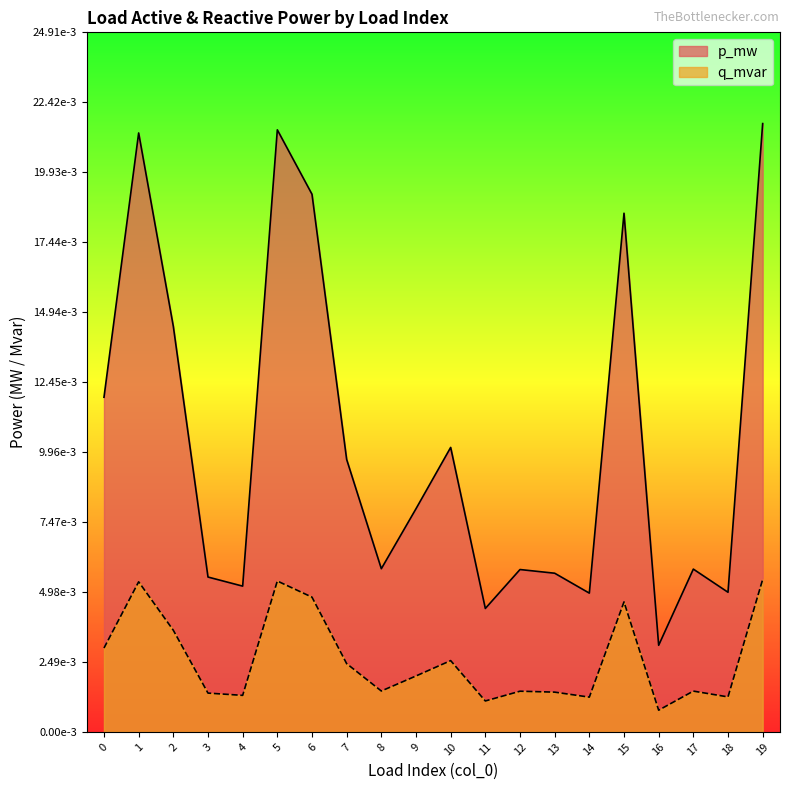

What are all the series names shown in the legend?

p_mw, q_mvar